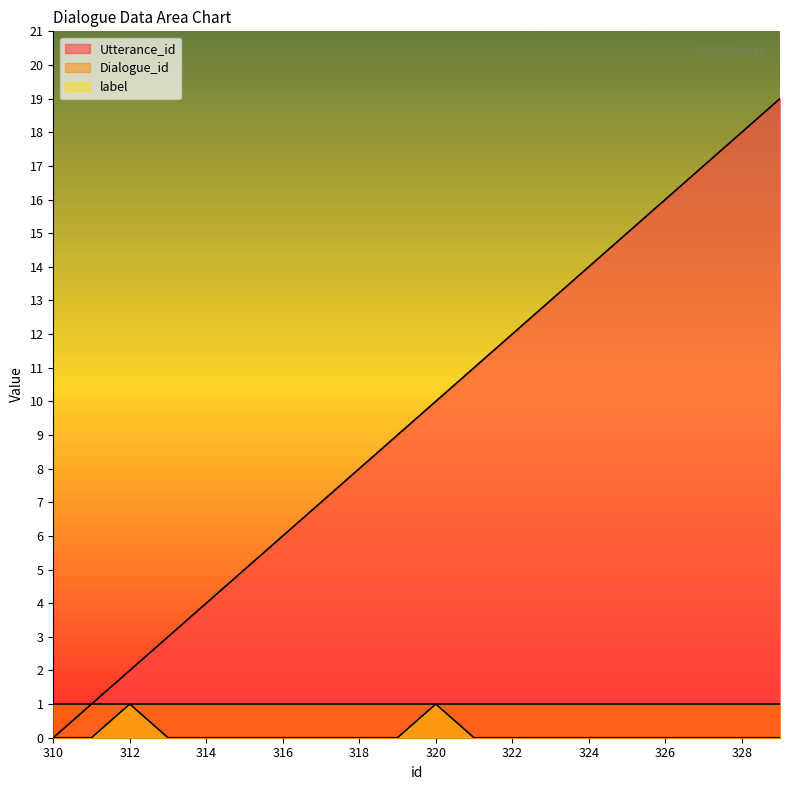

How many label values are between 0 and 1?

20